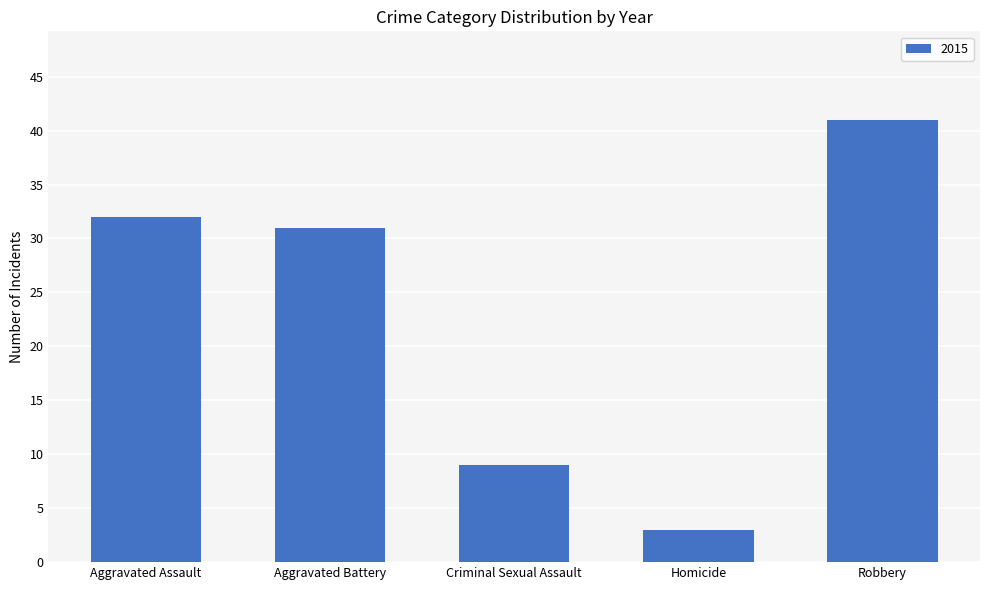

What is the maximum value shown in the chart?

41